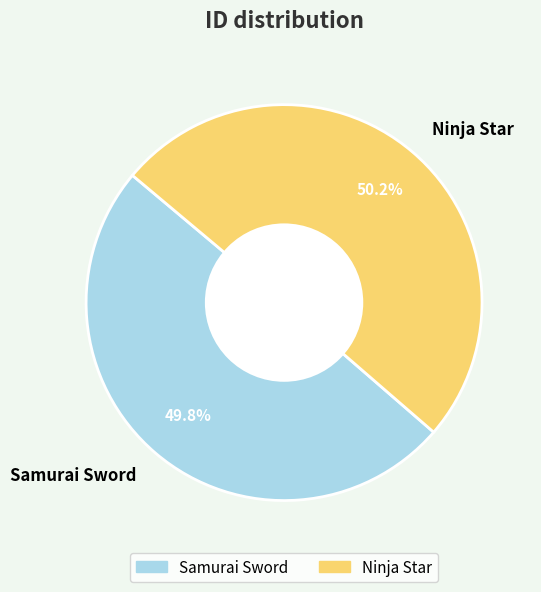

True or false: Ninja Star accounts for 61% of the total.

False